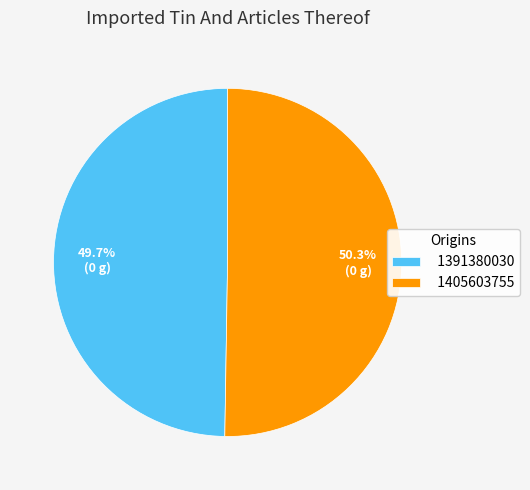

Which slice is the largest?

1405603755